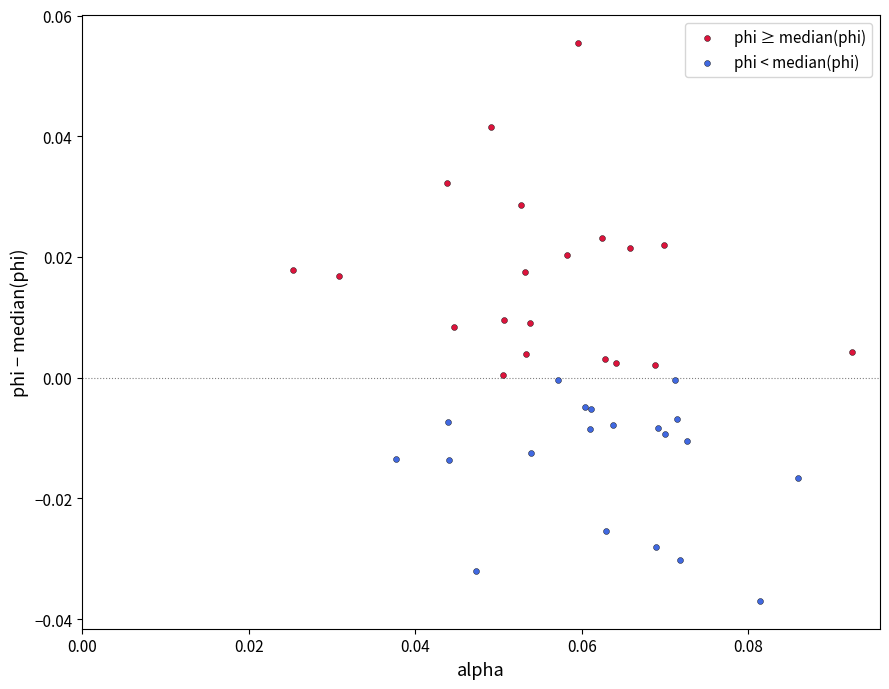

Which series reaches the maximum Y coordinate?

phi ≥ median(phi)